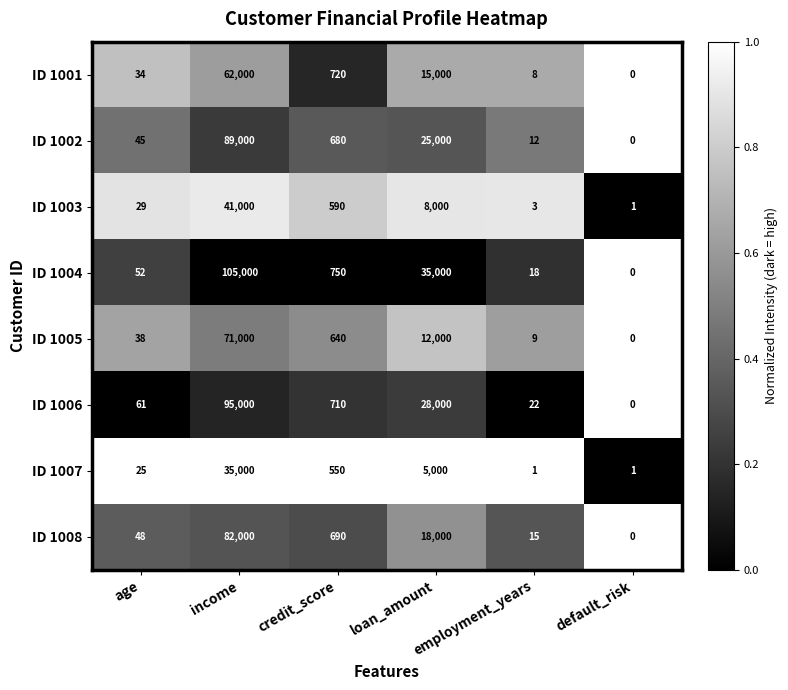

The value of ID 1006 at age is 94. True or false?

False